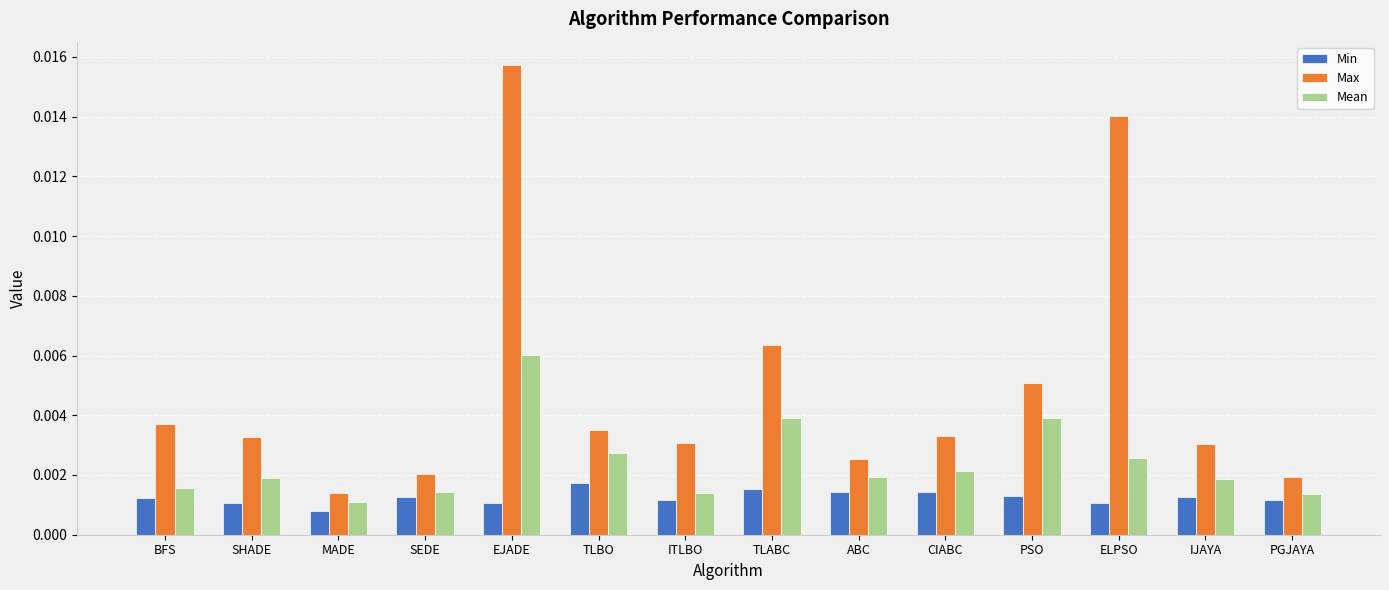

Which series has the largest total across all categories?

Max